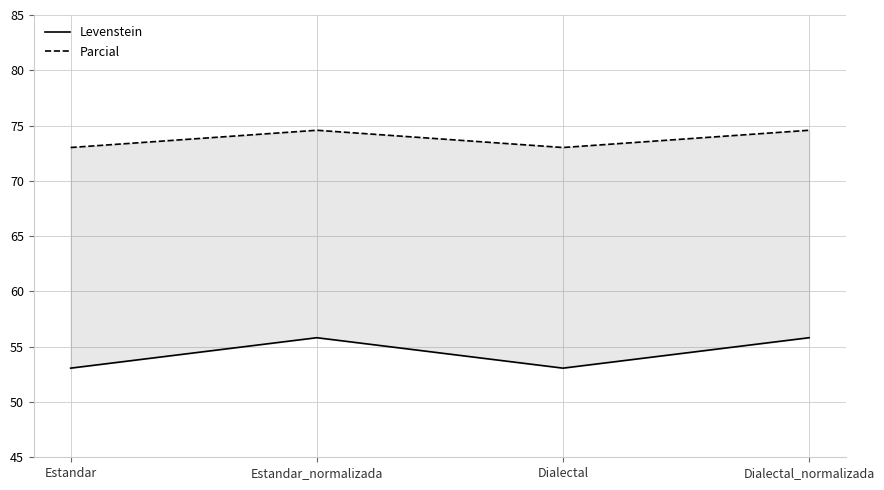

Rank the series by their maximum value, from highest to lowest.

Parcial, Levenstein